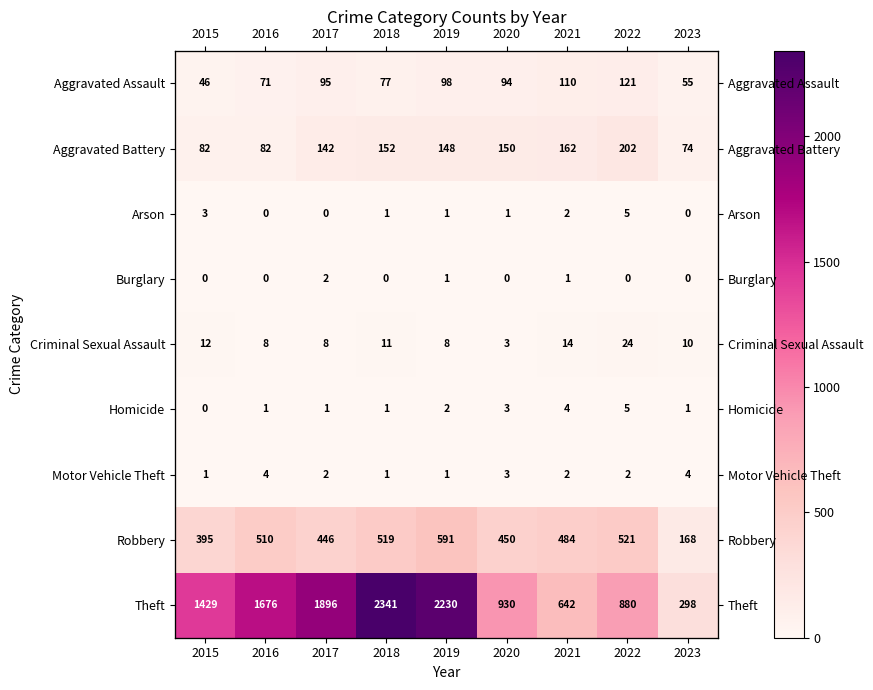

List the labels in order of Criminal Sexual Assault value, smallest first.

2020, 2016, 2017, 2019, 2023, 2018, 2015, 2021, 2022